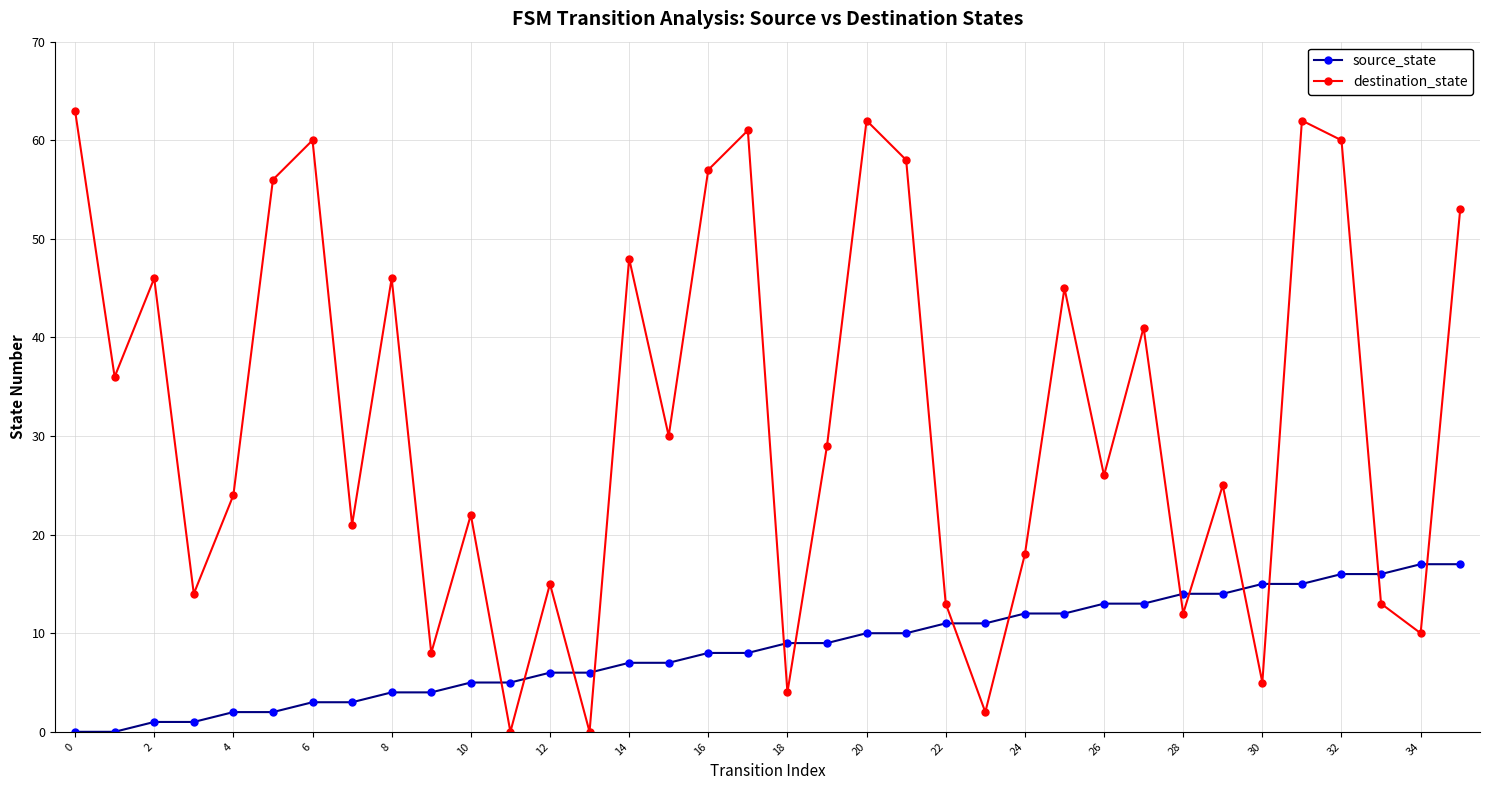

Does the chart display data point markers on the line(s)?

Yes